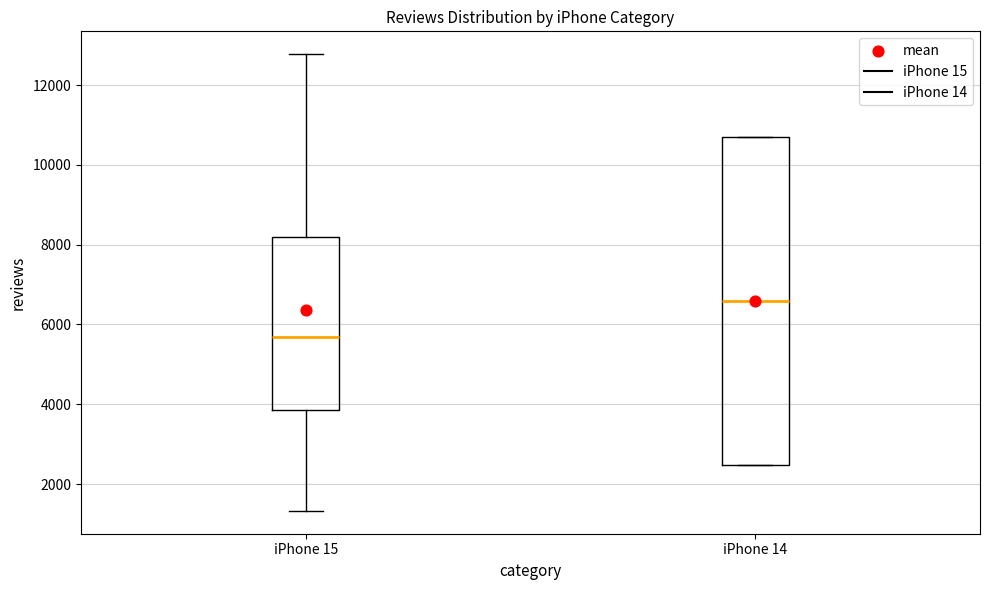

Which box's median line is the lowest?

iPhone 15